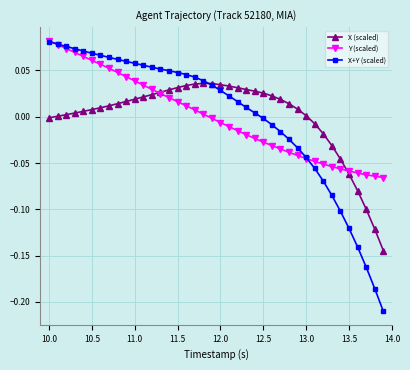

Is this an area chart (filled region under the line)?

No